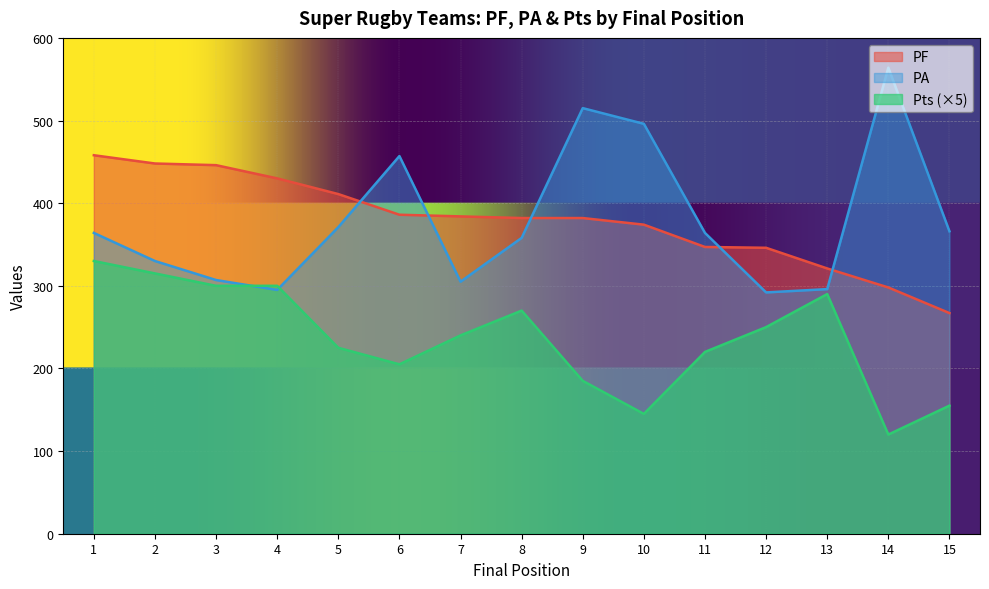

Where do PA and PF first cross each other?

5 and 6